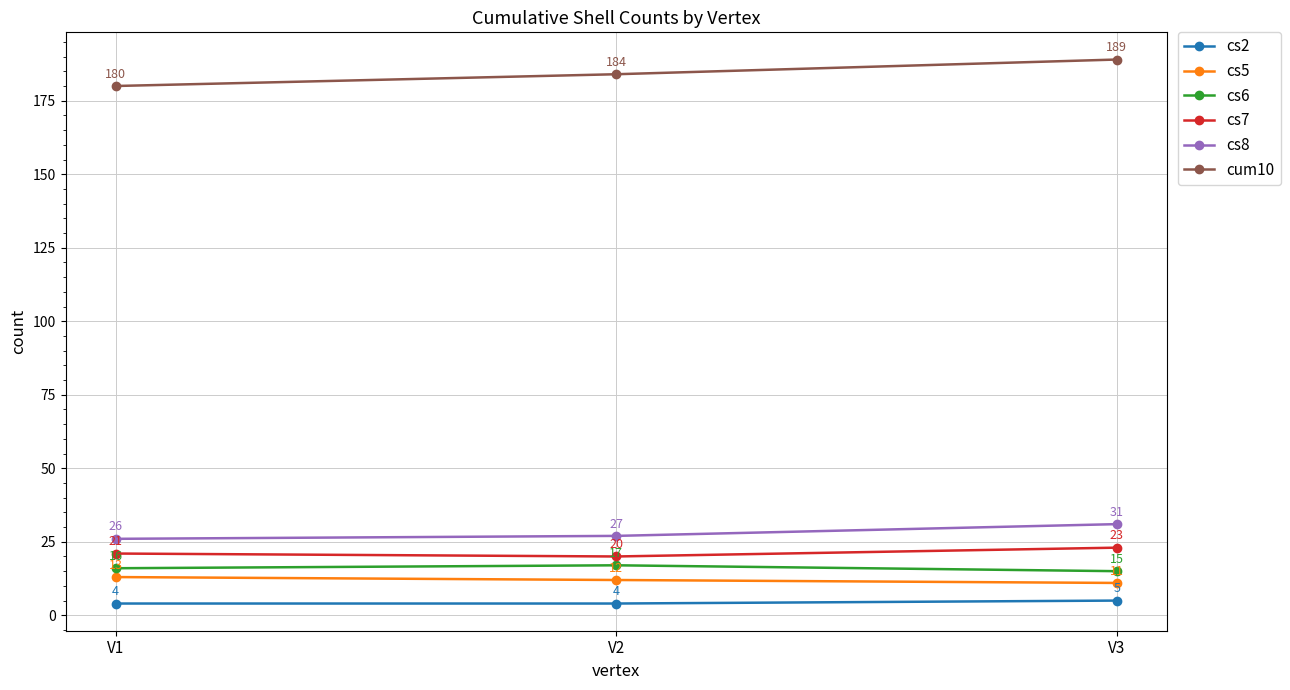

What is the value of the cs6 point at the 3rd from the left?

15